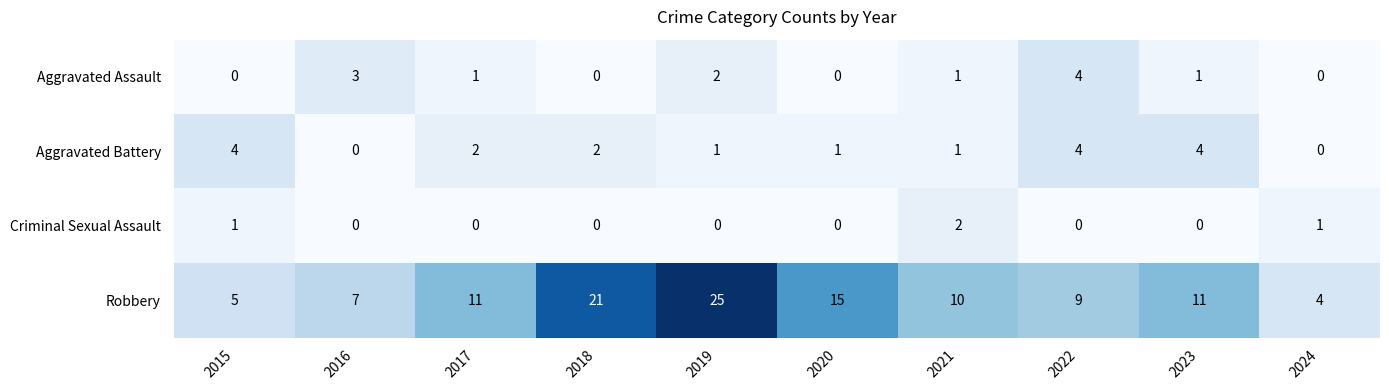

Read the Aggravated Assault value at 2016.

3